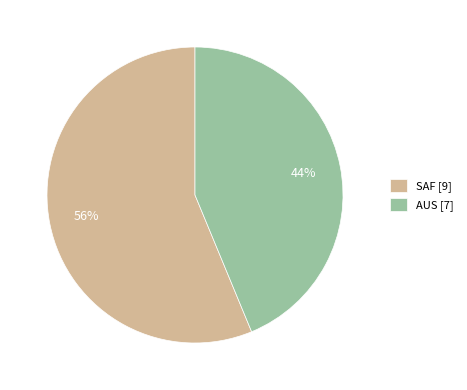

To the nearest percent, what portion does SAF represent?

56%